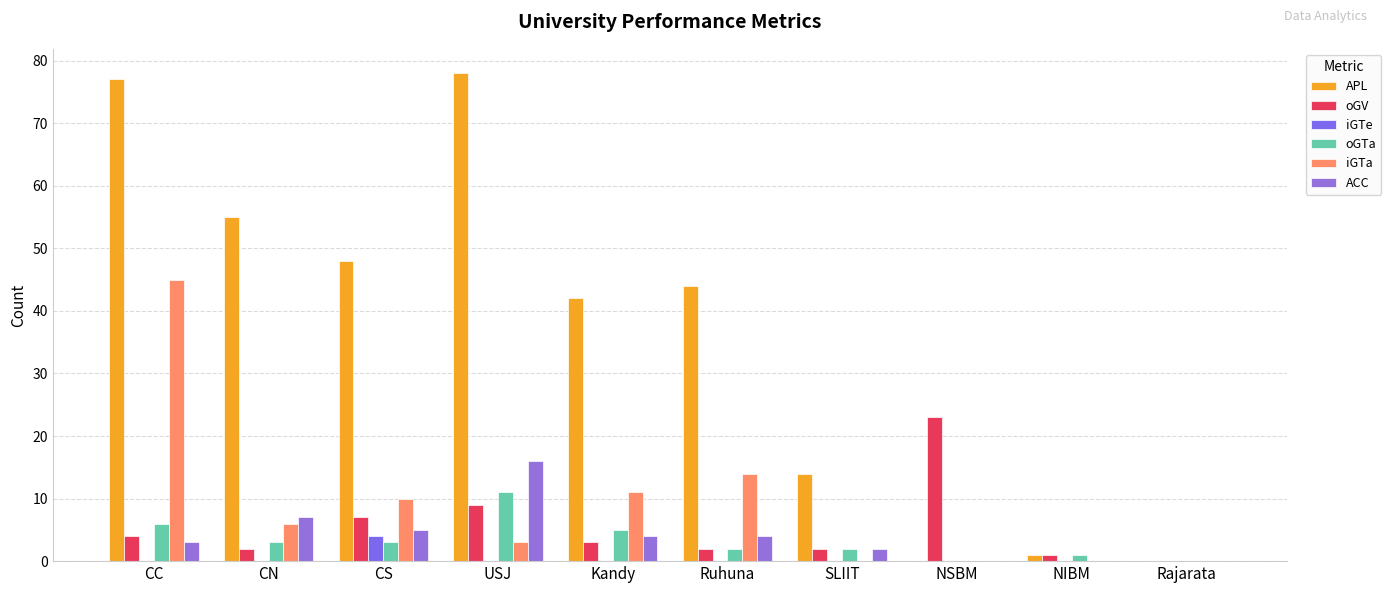

Reading right to left, list all the values displayed in this chart.

APL: 0	1	0	14	44	42	78	48	55	77
oGV: 0	1	23	2	2	3	9	7	2	4
iGTe: 0	0	0	0	0	0	0	4	0	0
oGTa: 0	1	0	2	2	5	11	3	3	6
iGTa: 0	0	0	0	14	11	3	10	6	45
ACC: 0	0	0	2	4	4	16	5	7	3